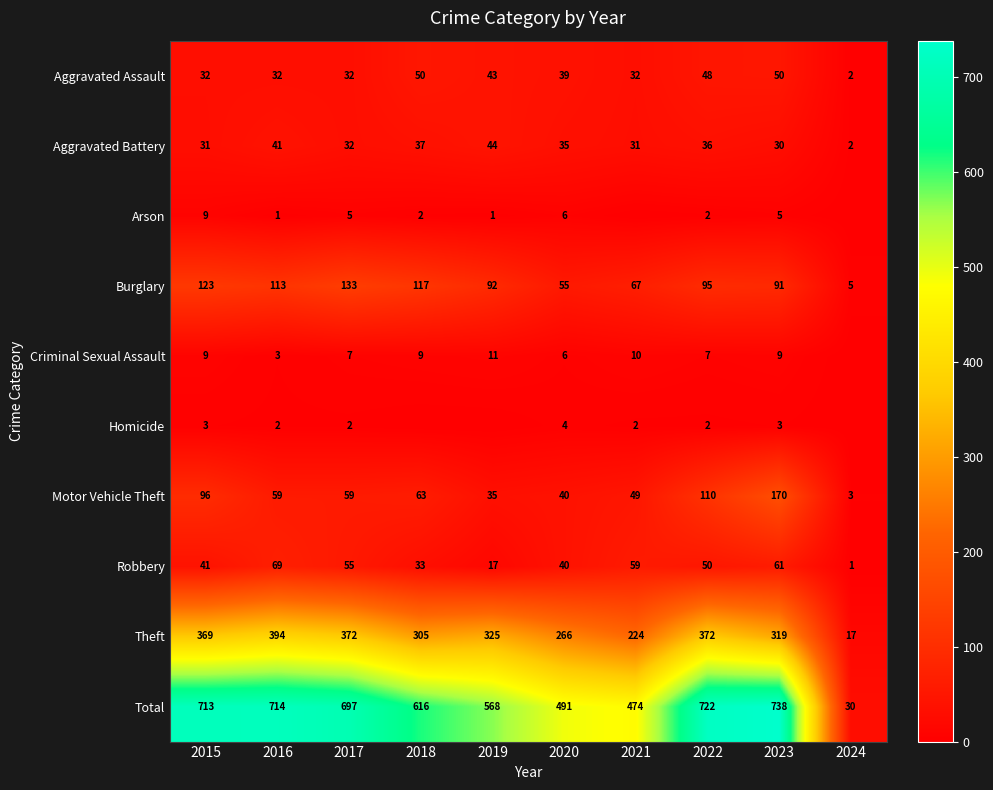

Between 2015 and 2020, which series saw the biggest shift?

Total